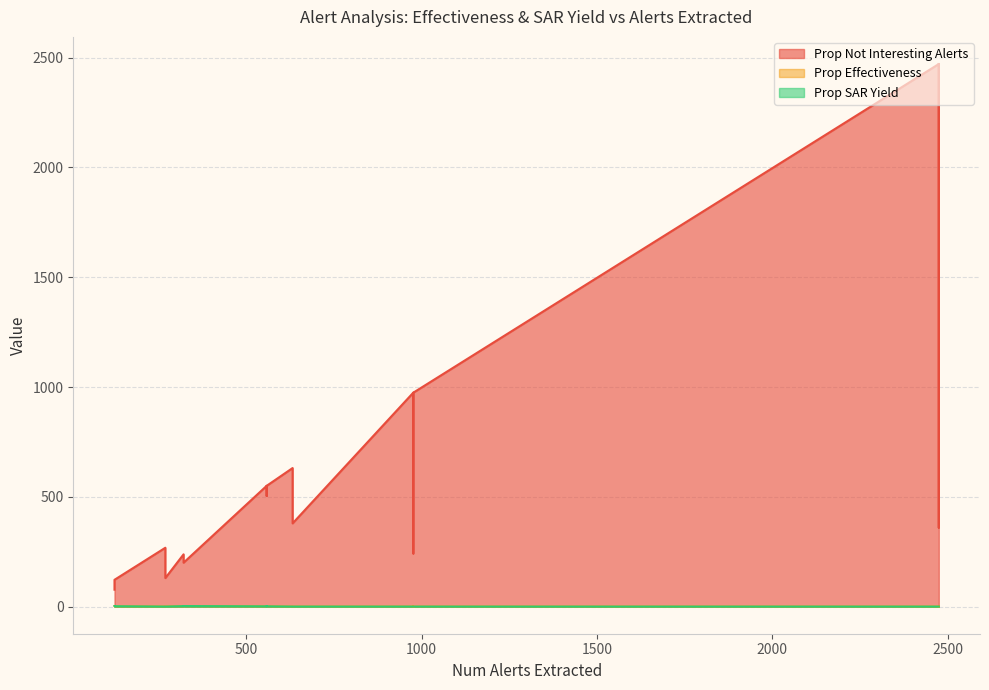

What is the total value across all series at 632?

631.2